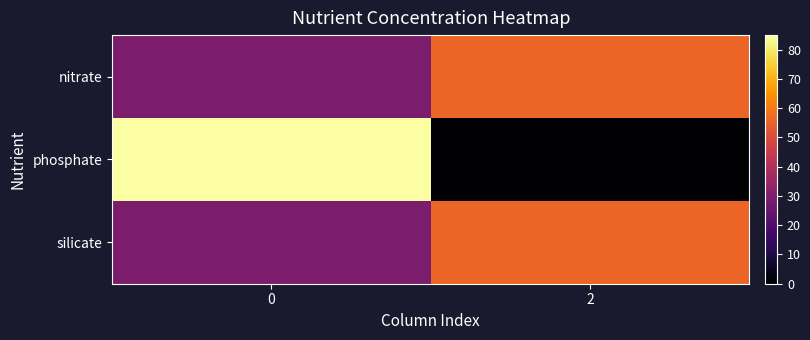

Reading left to right, extract all data points from this chart.

nitrate: 0=29	2=56
phosphate: 0=85	2=0
silicate: 0=29	2=56